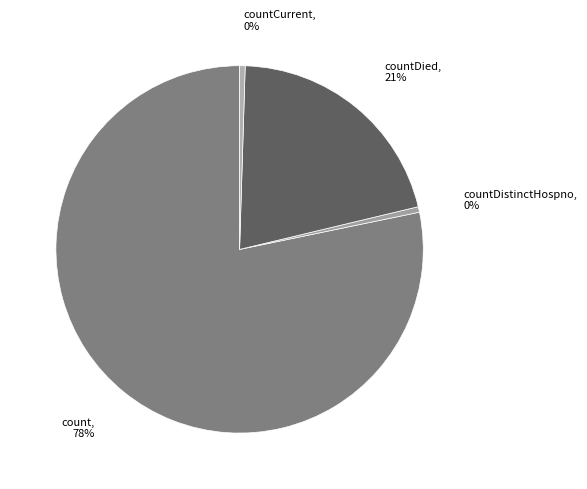

Combined, do count and countCurrent account for over 50%?

Yes